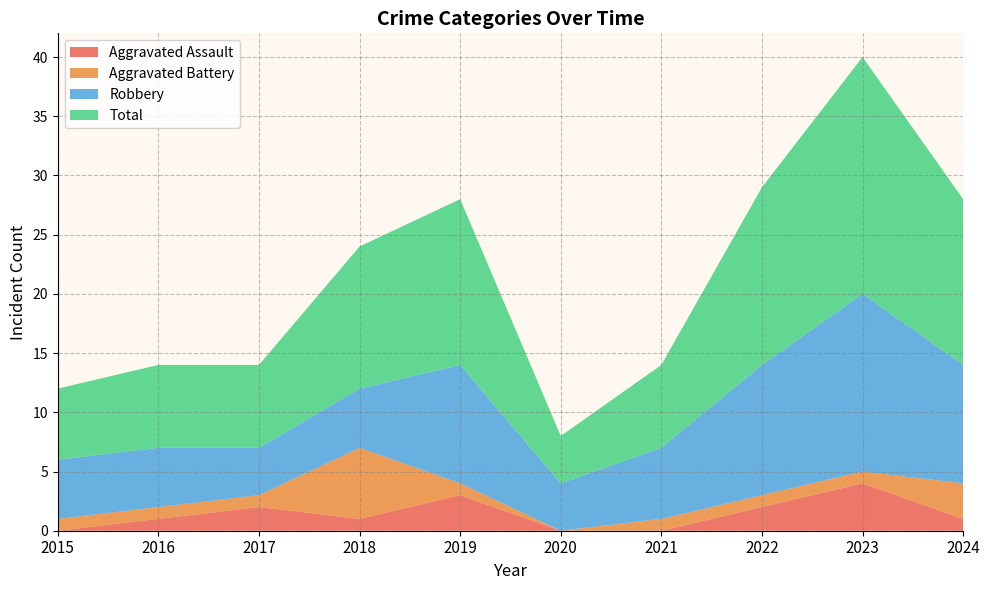

Reading left to right, list all the values displayed in this chart.

Aggravated Assault: 2015=0	2016=1	2017=2	2018=1	2019=3	2020=0	2021=0	2022=2	2023=4	2024=1
Aggravated Battery: 2015=1	2016=1	2017=1	2018=6	2019=1	2020=0	2021=1	2022=1	2023=1	2024=3
Robbery: 2015=5	2016=5	2017=4	2018=5	2019=10	2020=4	2021=6	2022=11	2023=15	2024=10
Total: 2015=6	2016=7	2017=7	2018=12	2019=14	2020=4	2021=7	2022=15	2023=20	2024=14